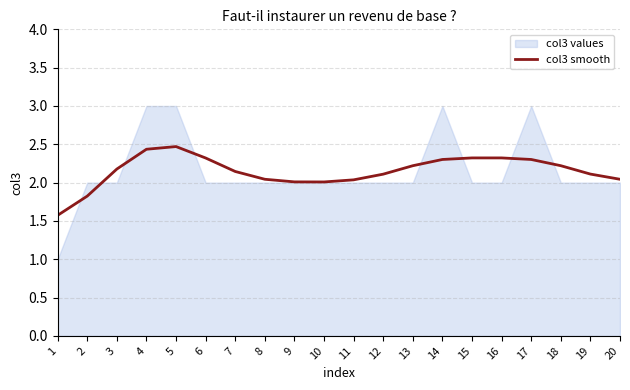

At which category does the data reach its first local peak?

5